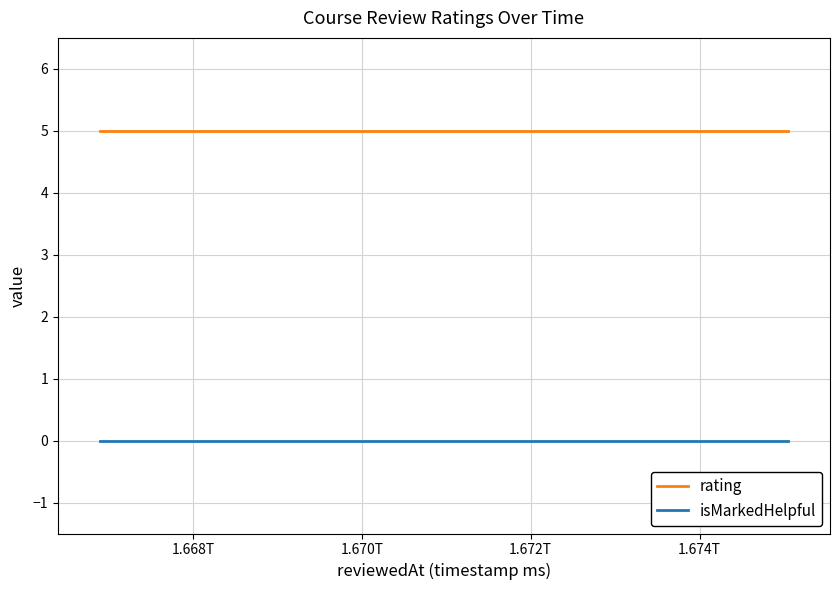

Rank the series by their average value, from lowest to highest.

isMarkedHelpful, rating